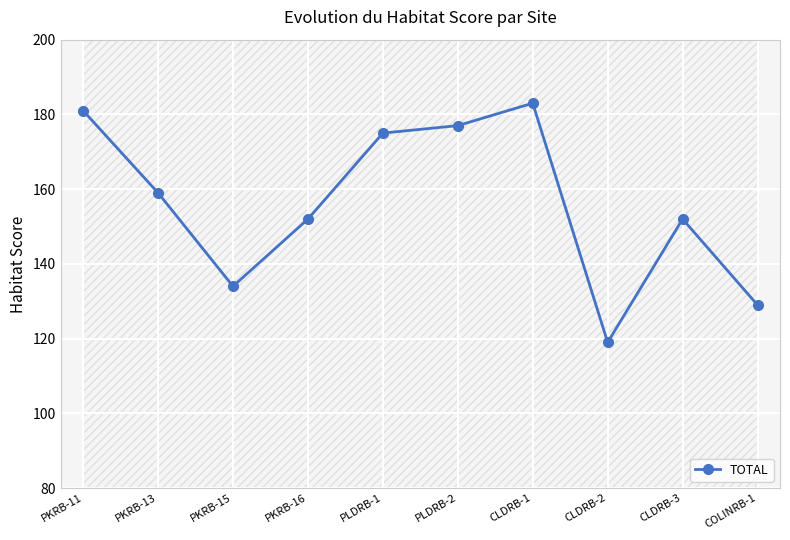

Is it true that the value at PKRB-11 is 181?

True